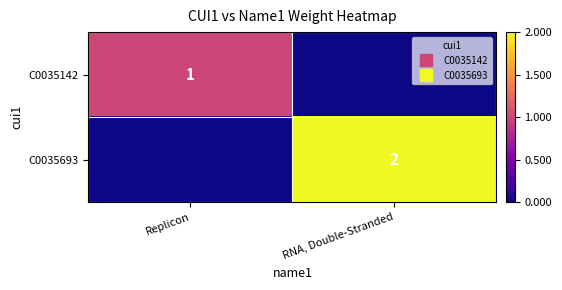

Which series has the largest range (max minus min)?

C0035693